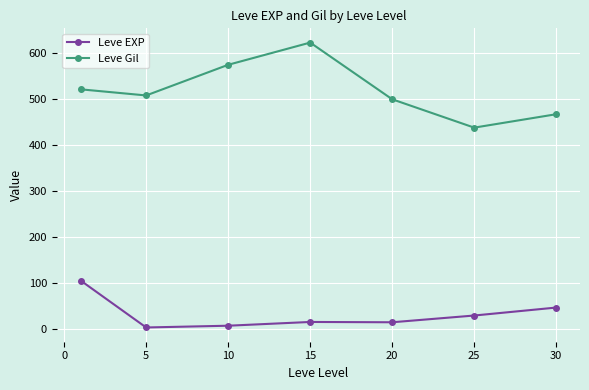

What is the value of the Leve Gil point at the 3rd from the left?

575.0